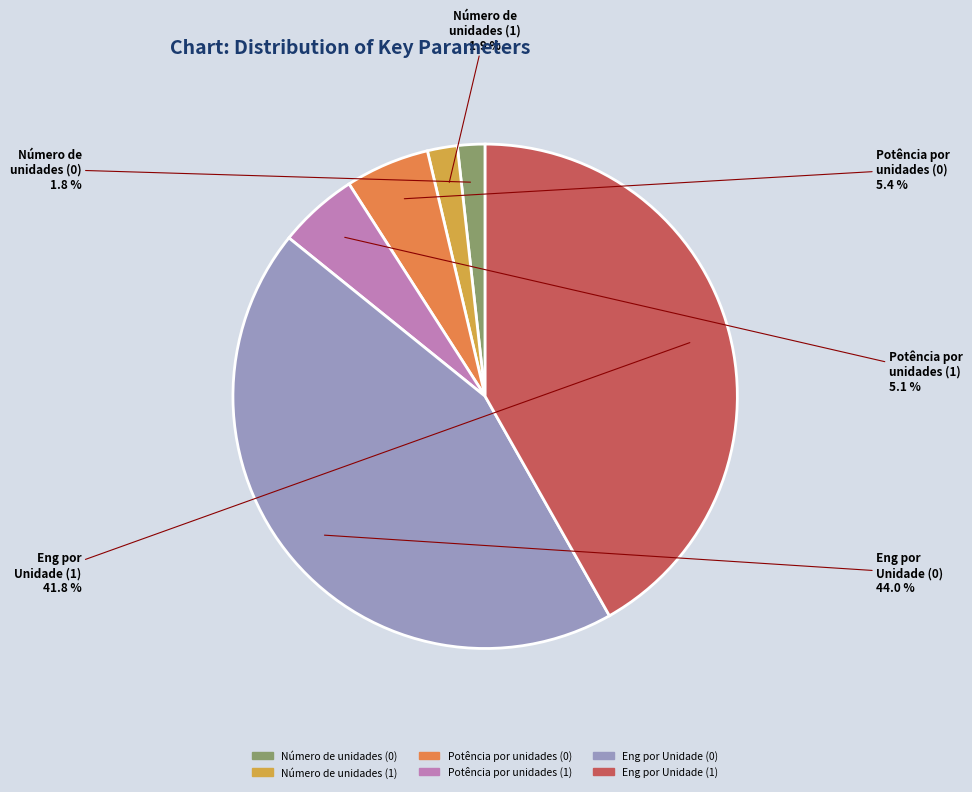

To the nearest percent, what portion does Potência por unidades (0) represent?

5%